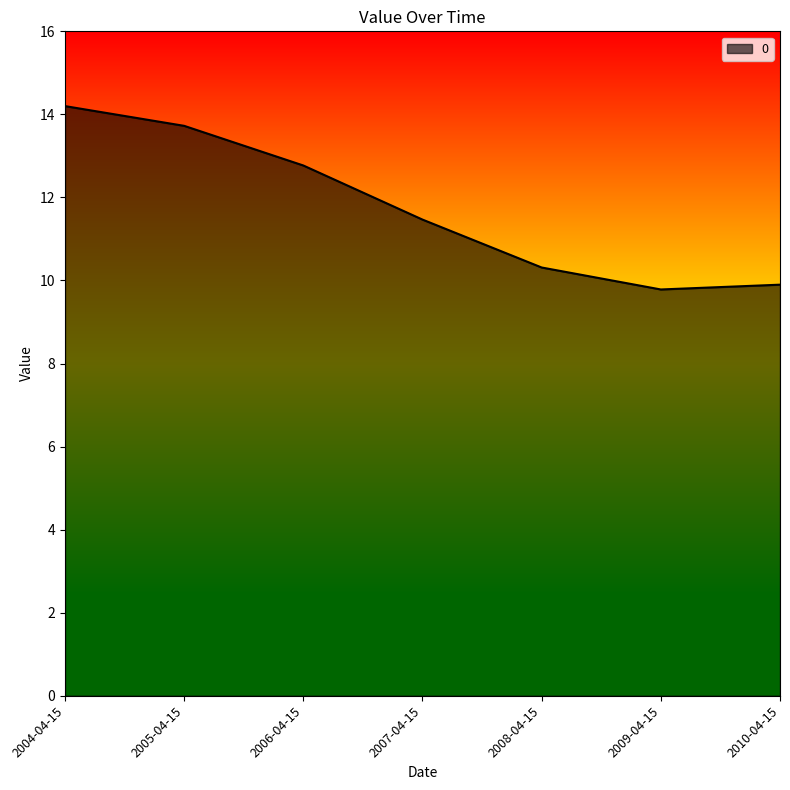

The value at 2008-04-15 is 10.3. True or false?

True